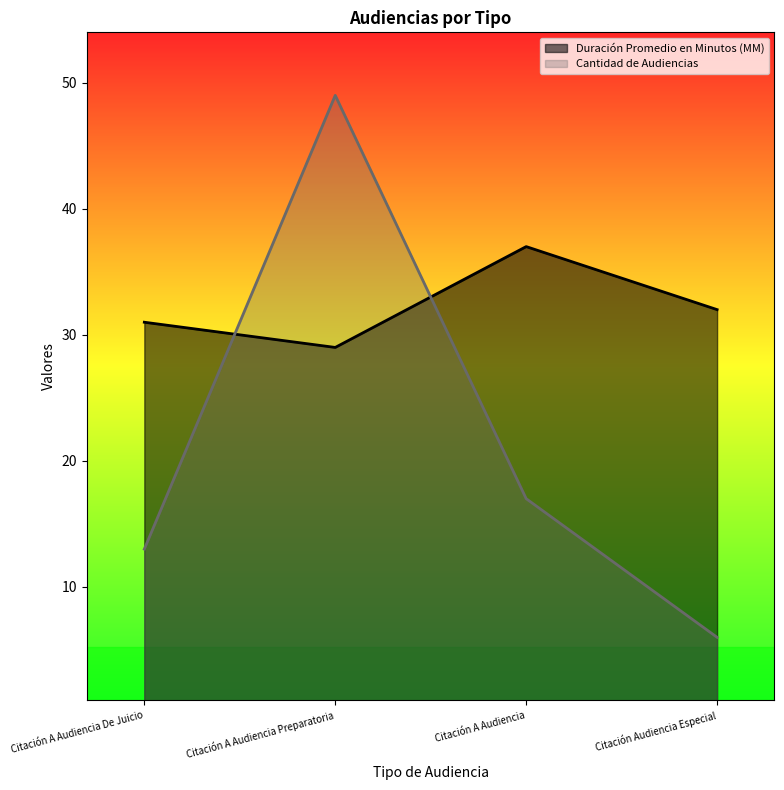

Count the number of data series in this chart.

2